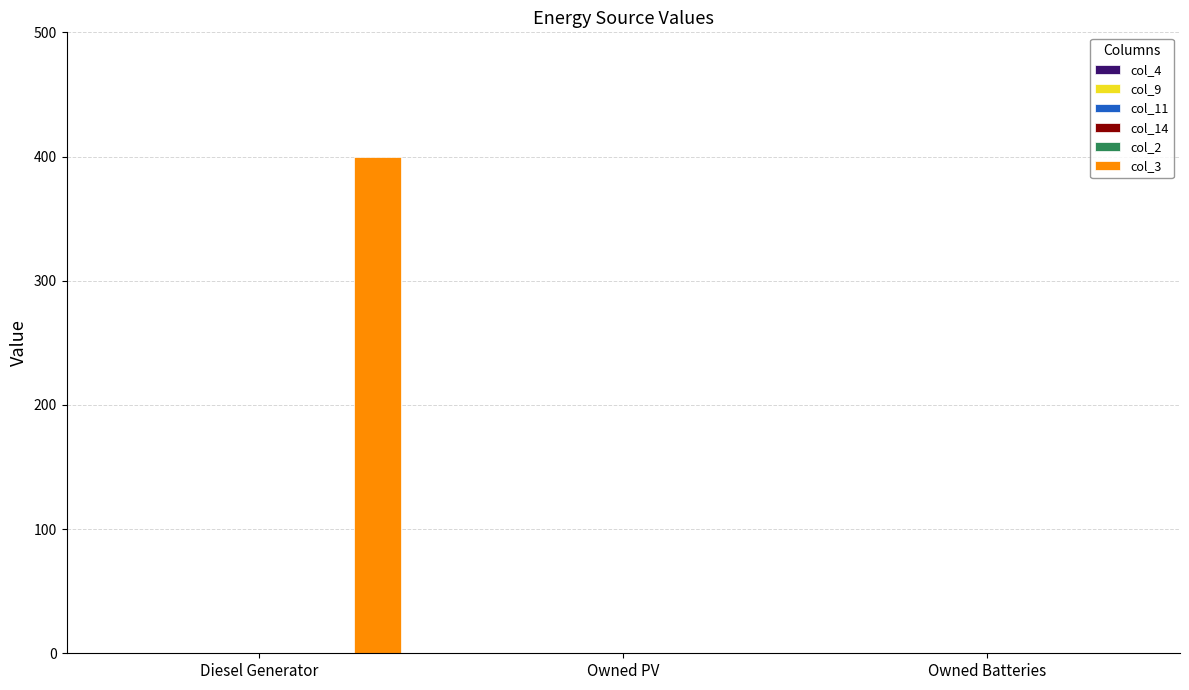

What is the sum of all values?

400